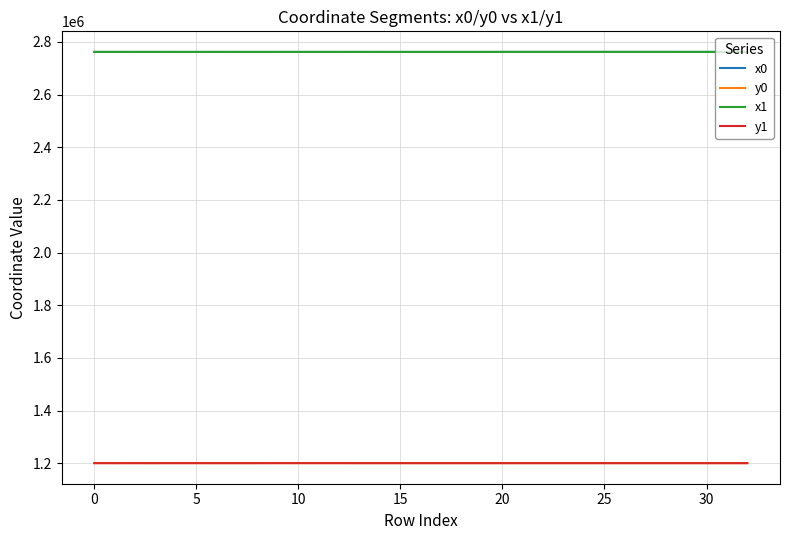

True or false: x1 and y1 intersect in this chart.

False